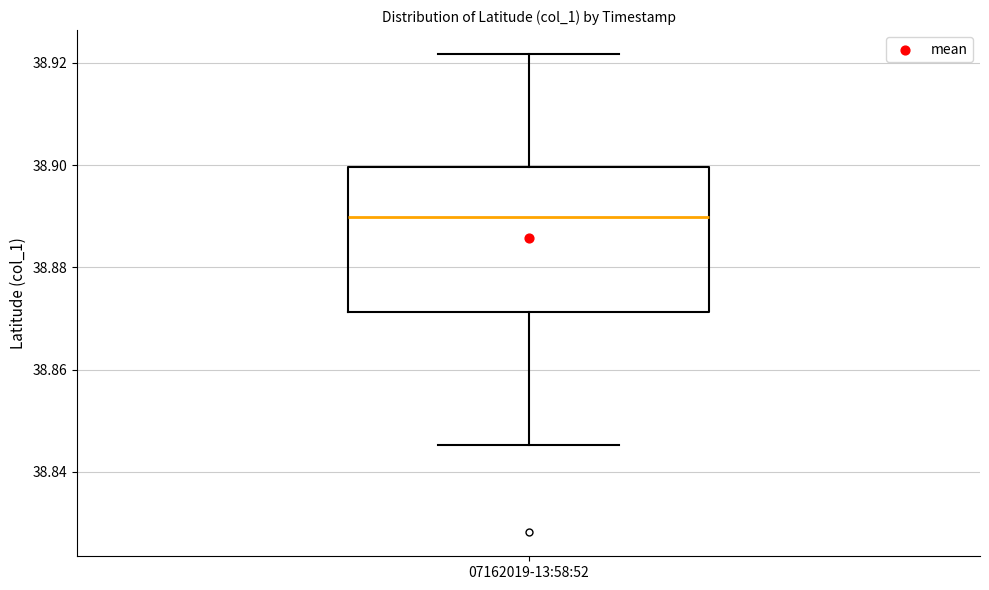

Transcribe this box plot: give where the median line is, the range the box spans, and where the two whiskers end, as read against the y-axis. The values are not printed on the chart, so give them approximately, as read against the axis.

median 38.890, box 38.872 to 38.900, whiskers 38.846 to 38.922